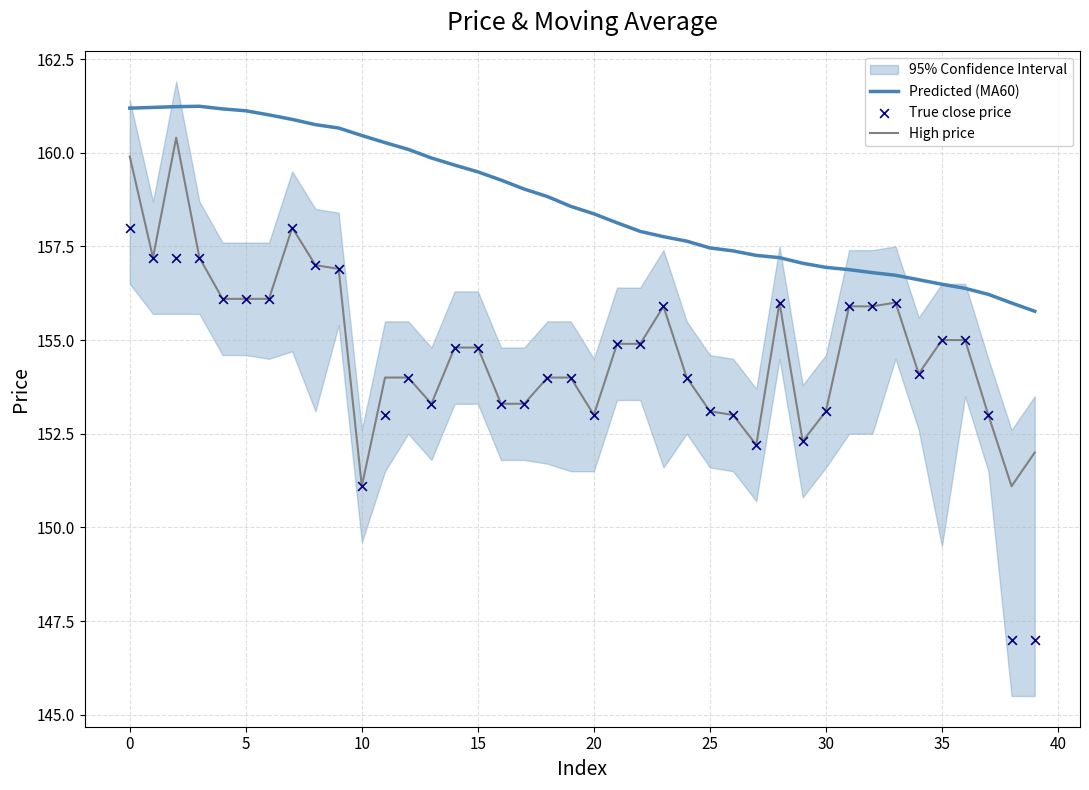

Which series reaches the minimum Y coordinate?

True close price